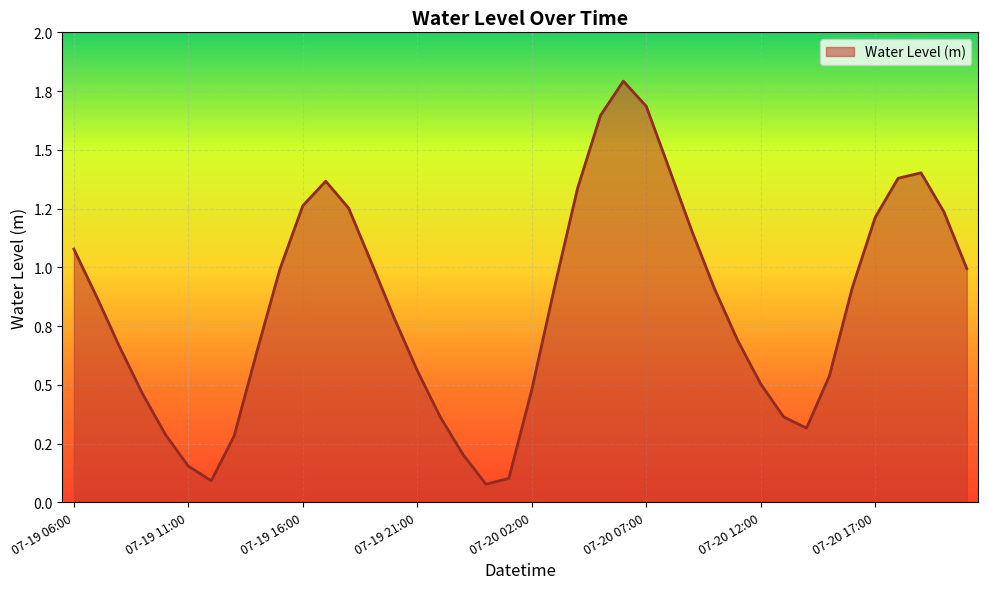

Which category has the highest value across all series?

07-20 06:00